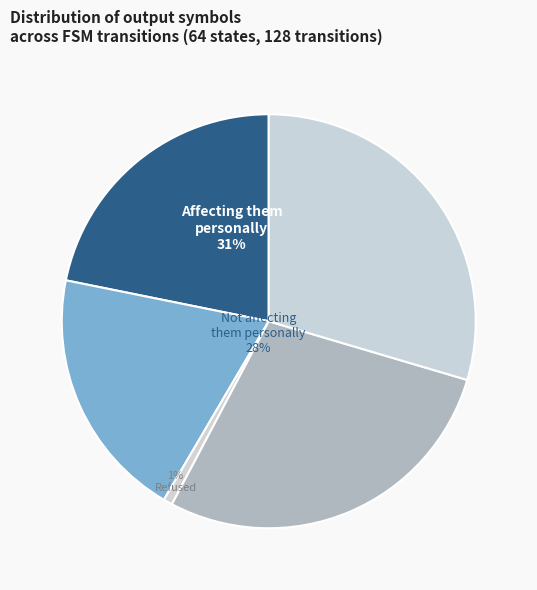

Count the number of slices in the pie.

5